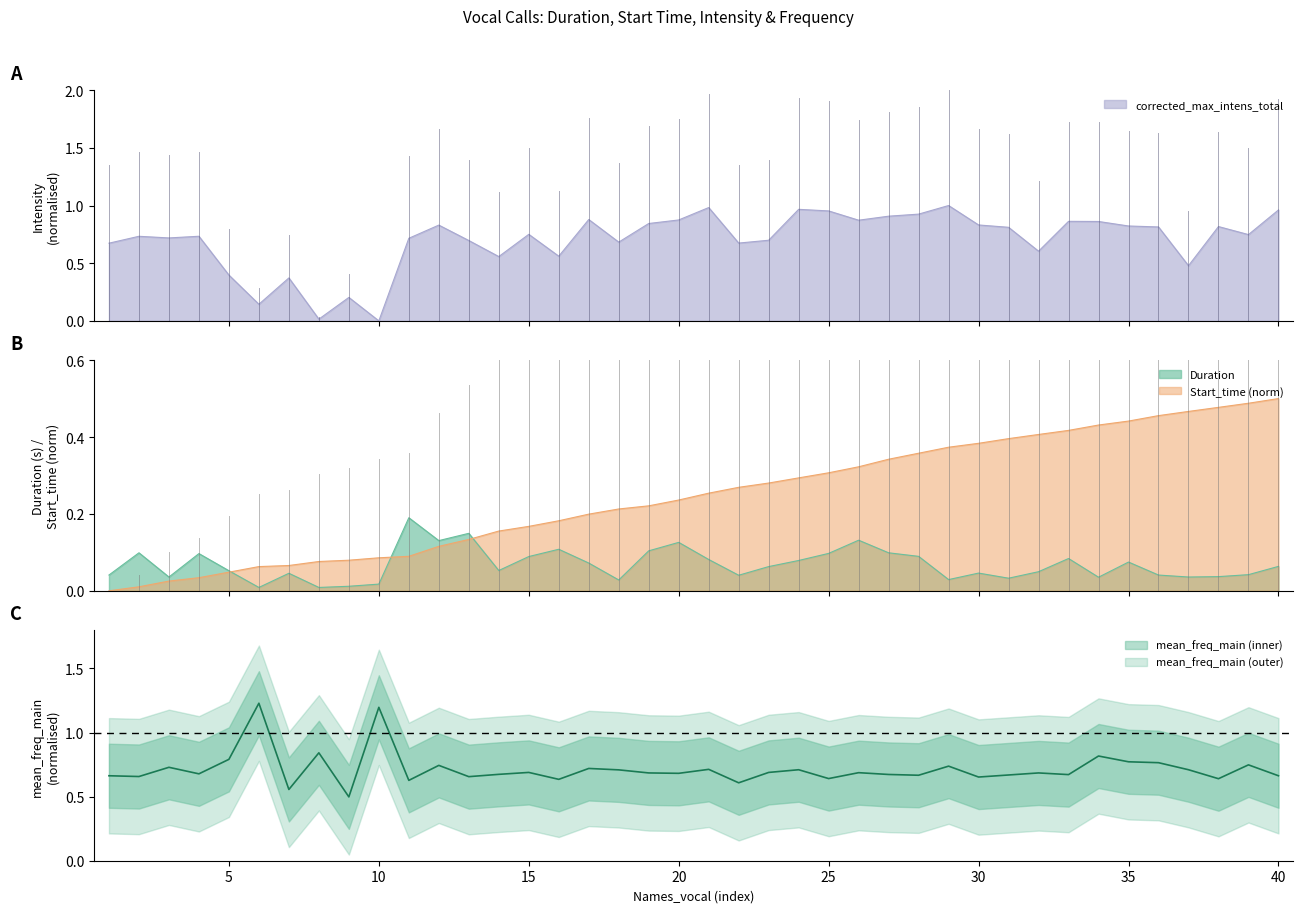

What is the sum of all corrected_max_intens_total values?

28.0